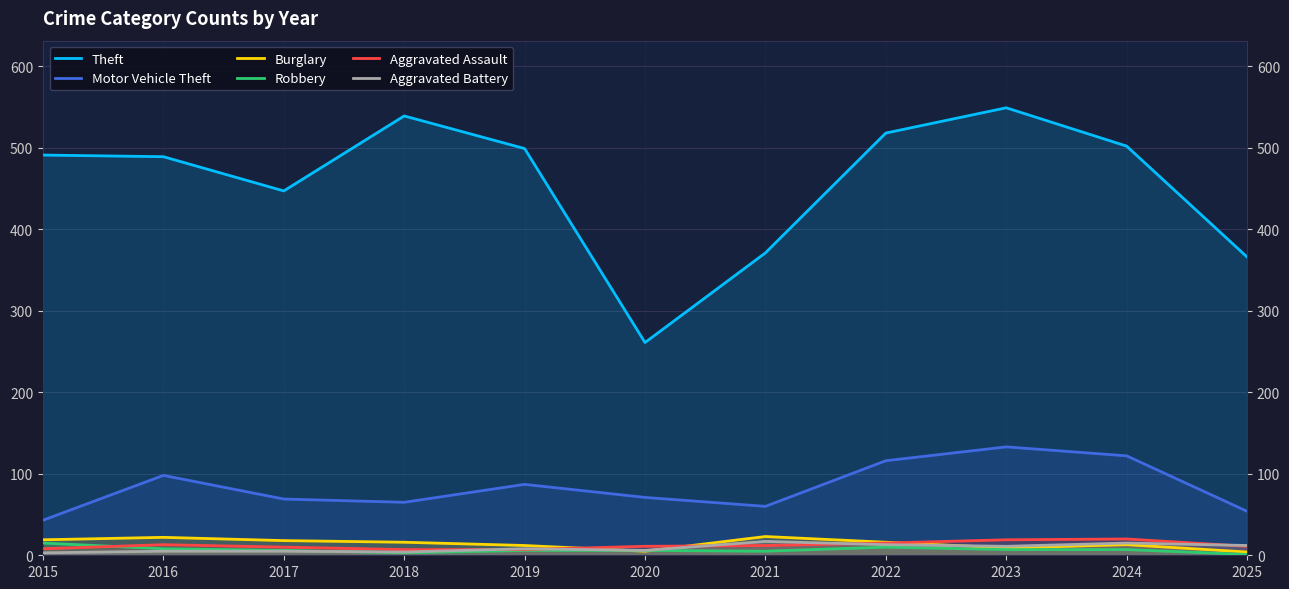

Rank the series at 2025 from lowest to highest value.

Robbery, Burglary, Aggravated Assault, Aggravated Battery, Motor Vehicle Theft, Theft